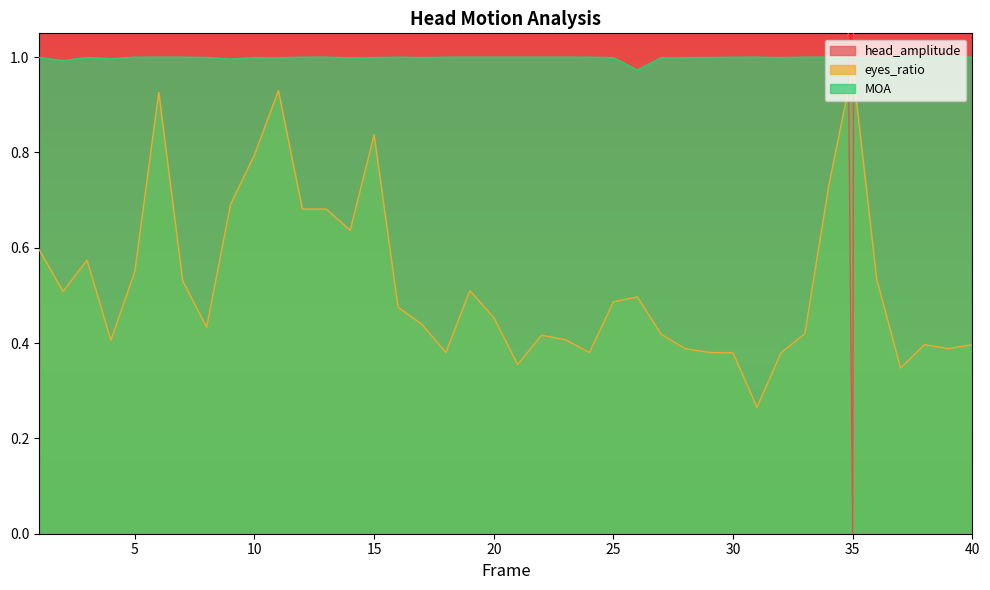

The value of eyes_ratio at 3 is 0.9. True or false?

False